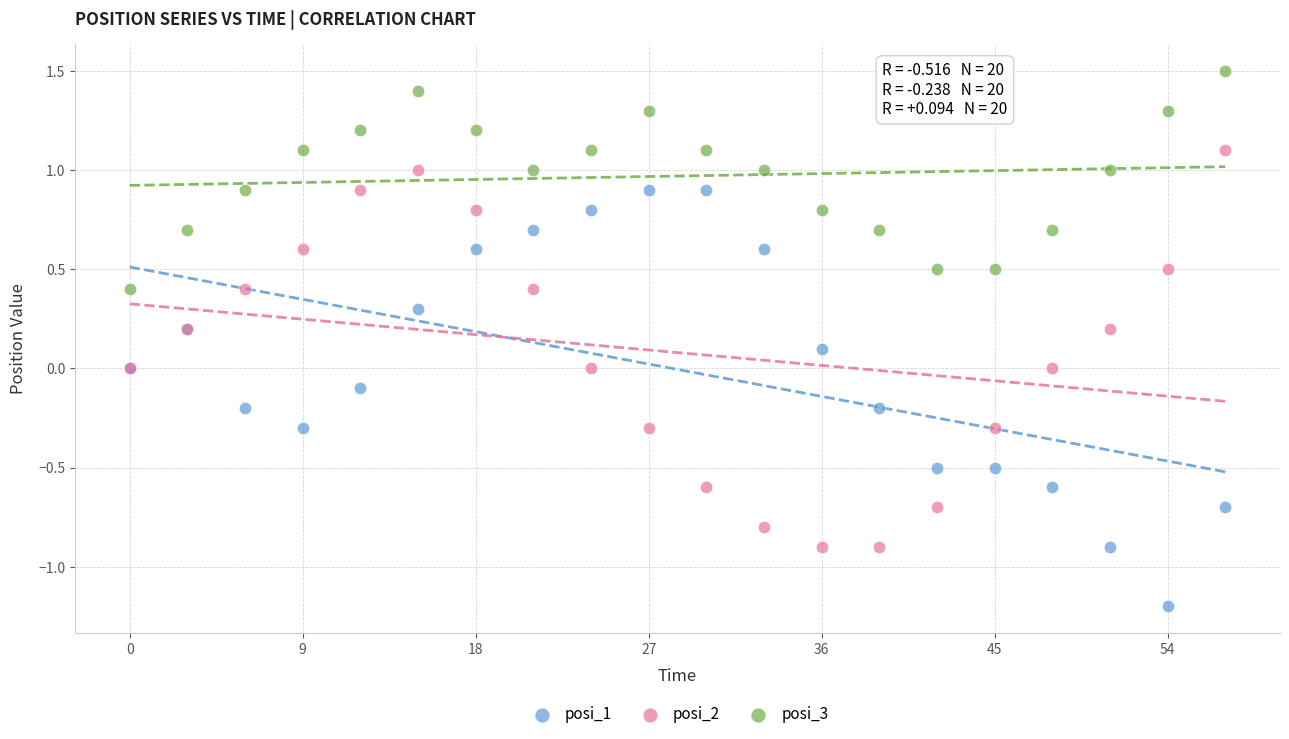

Which series has the widest spread of Y values?

posi_1